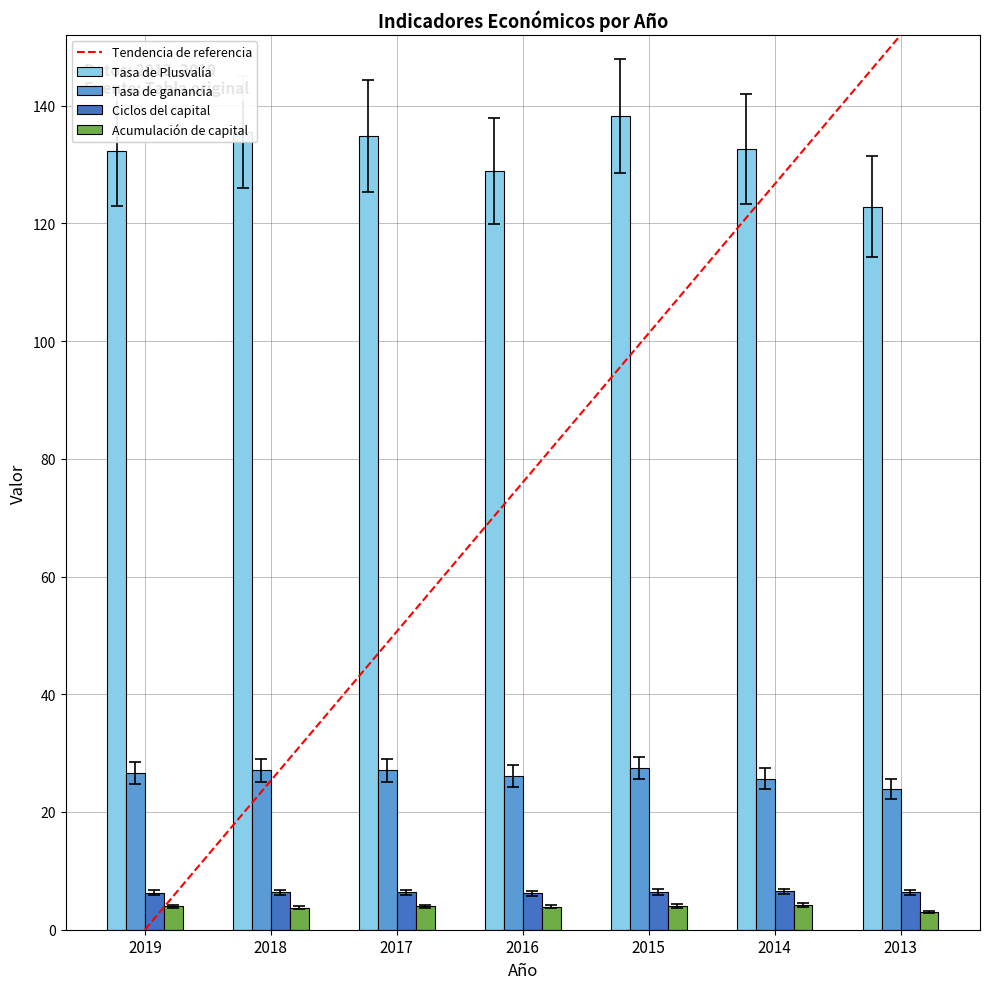

What is the highest value of the Acumulación de capital series?

4.2